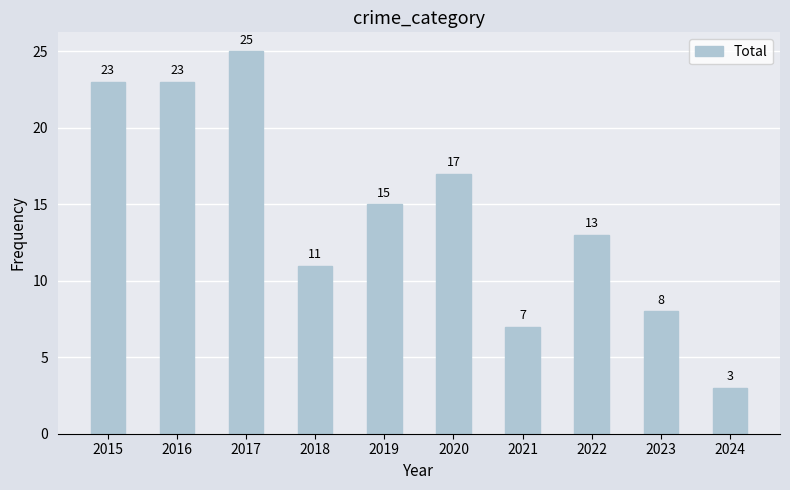

At which category does the chart reach its peak across all series?

2017